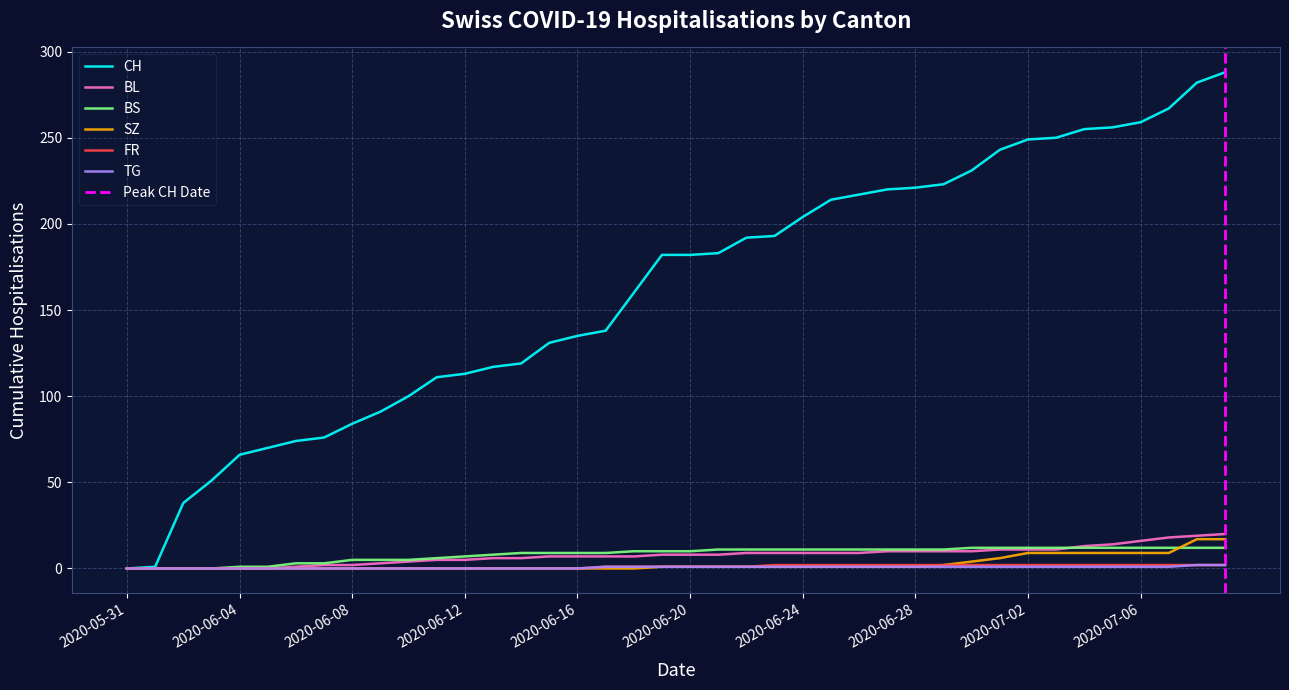

At which category does the chart reach its minimum across all series?

2020-05-31